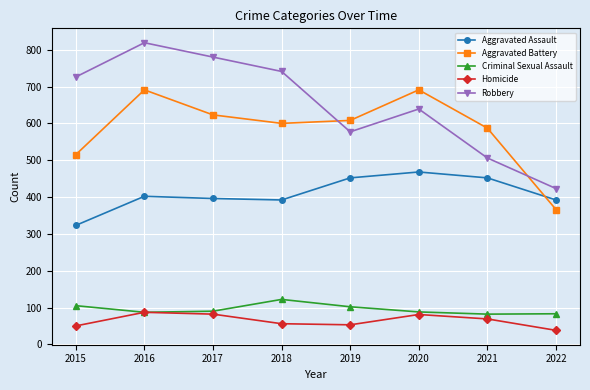

What is the approximate value of Criminal Sexual Assault at 2016?

87